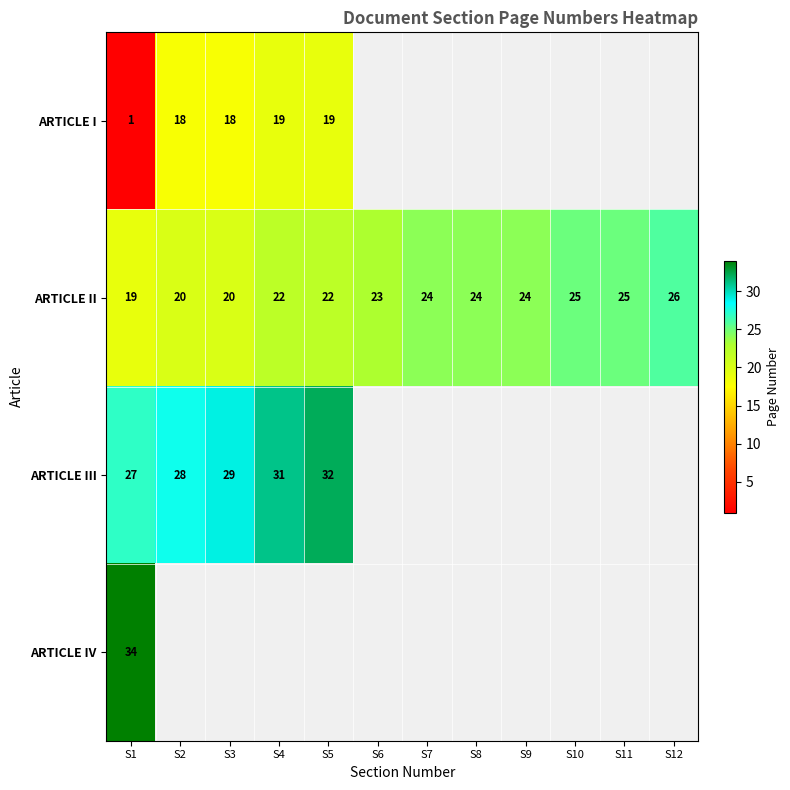

How many data points in ARTICLE II are less than 24?

6